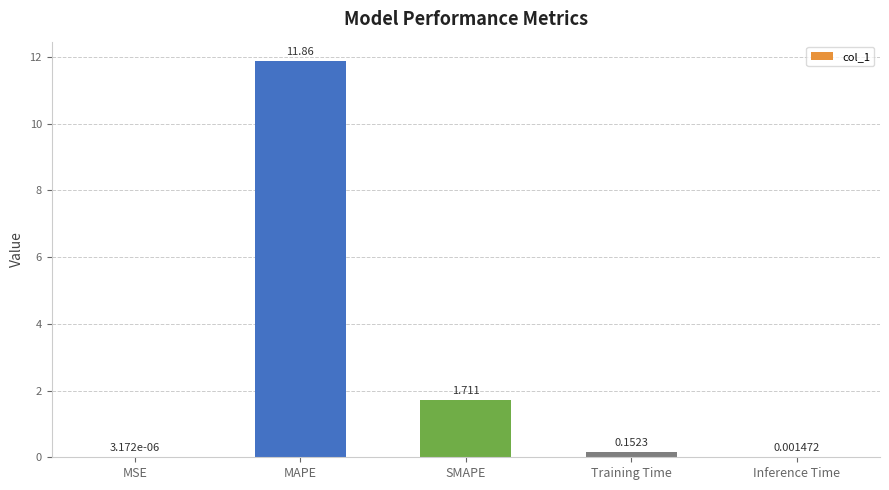

What is the change in value from Training Time to Inference Time?

-0.2